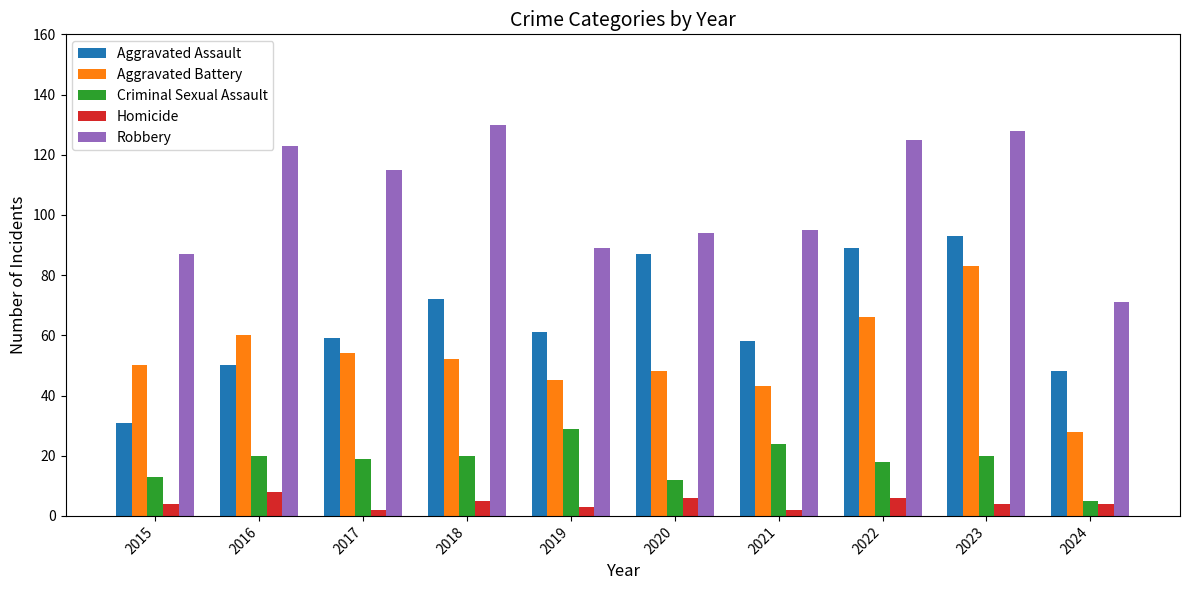

What is the sum of all Criminal Sexual Assault values?

180